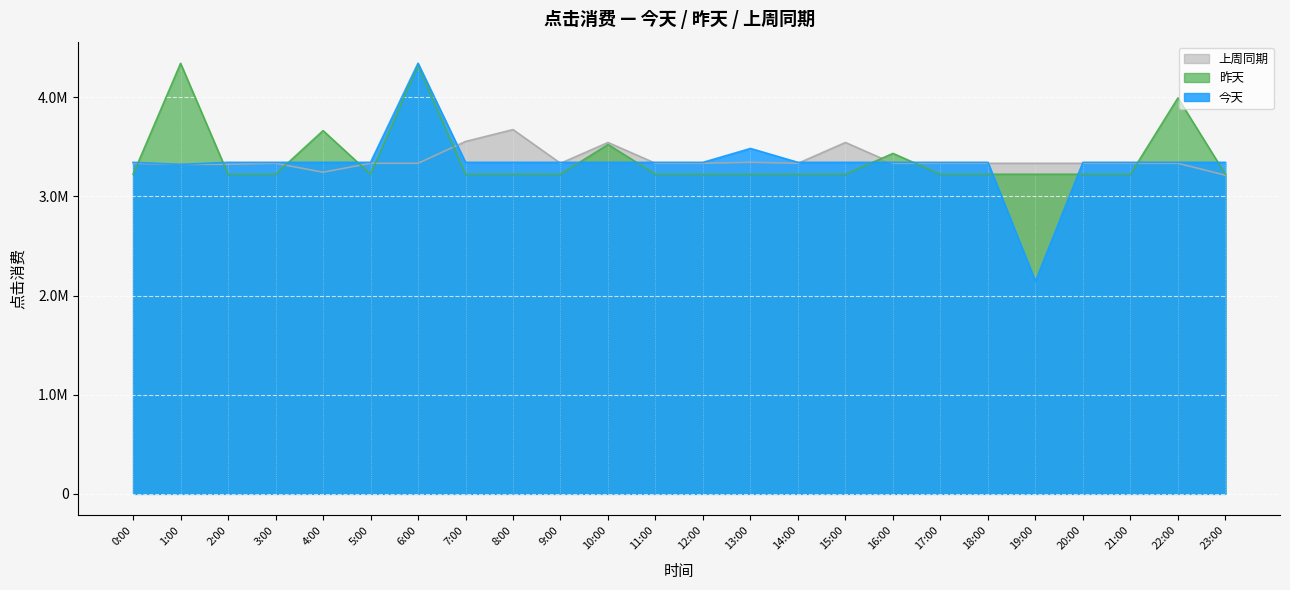

Is the value of 今天 at 6:00 greater than the value of 昨天 at 10:00?

Yes